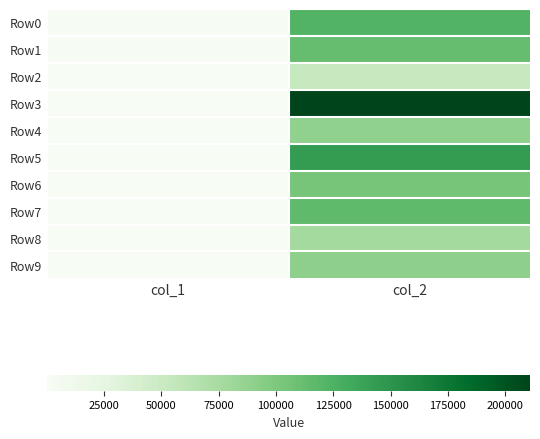

Which series has the largest total across all categories?

Row3